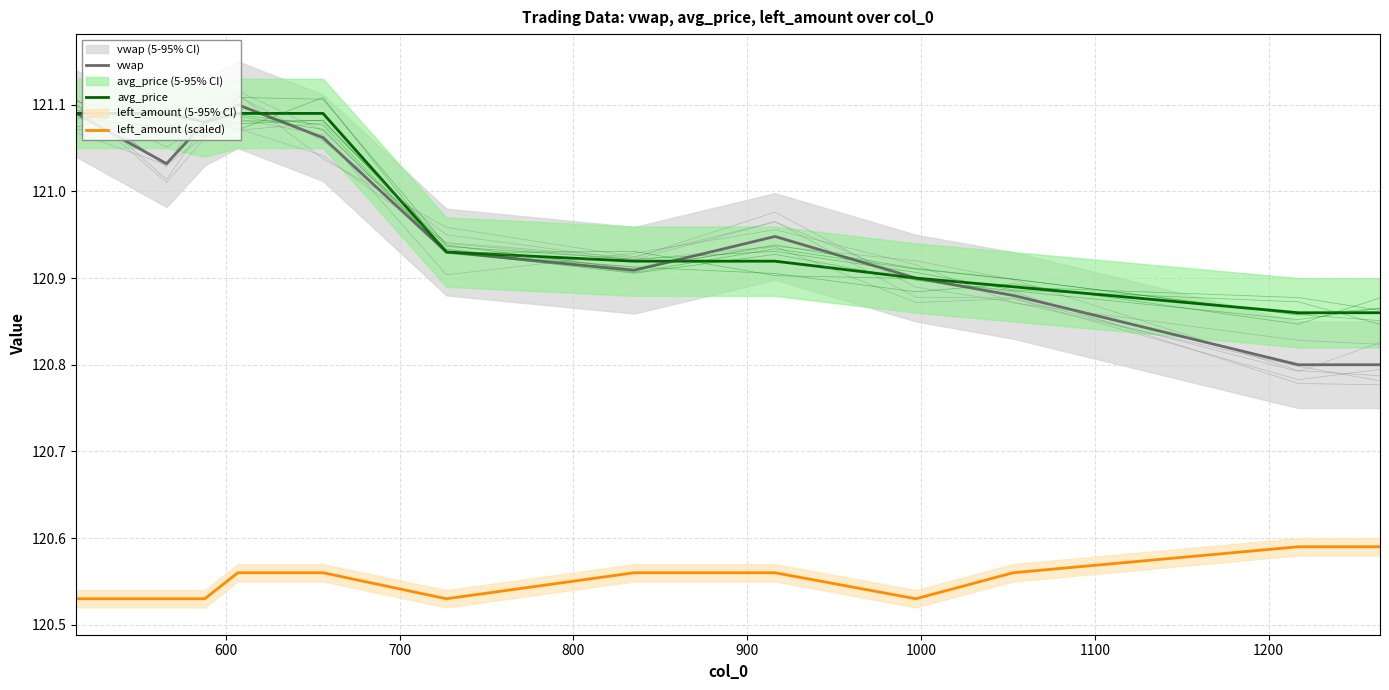

True or false: vwap and left_amount (scaled) cross at least once.

False